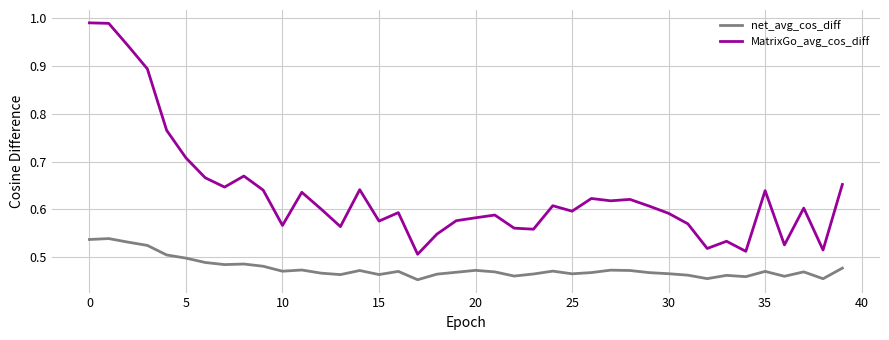

What are all the series names shown in the legend?

net_avg_cos_diff, MatrixGo_avg_cos_diff